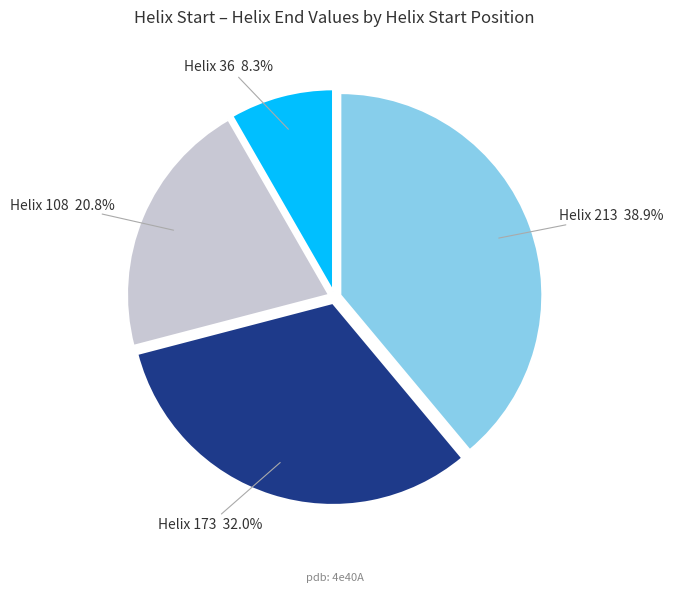

Rank the categories by value from lowest to highest.

Helix 36 8.3%, Helix 108 20.8%, Helix 173 32.0%, Helix 213 38.9%